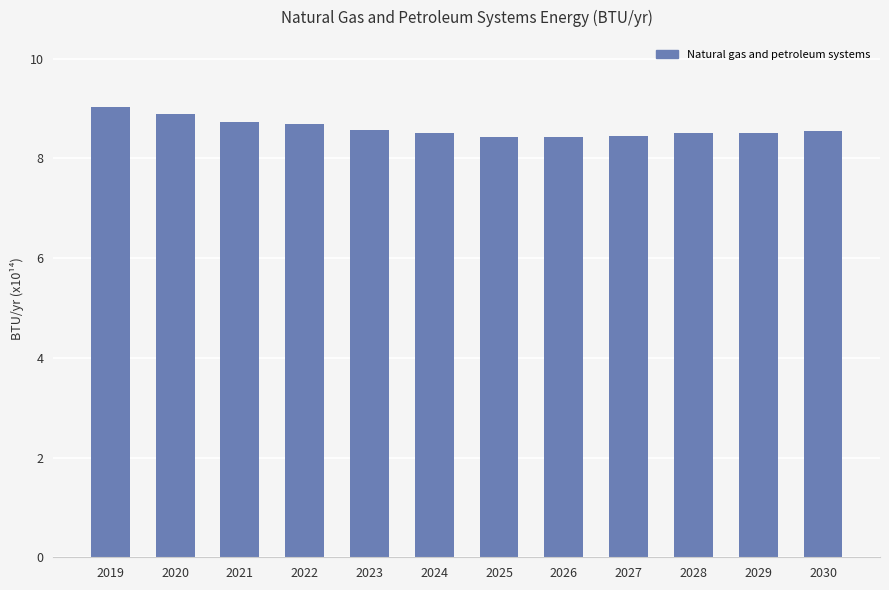

What is the difference between the maximum and minimum values?

0.6